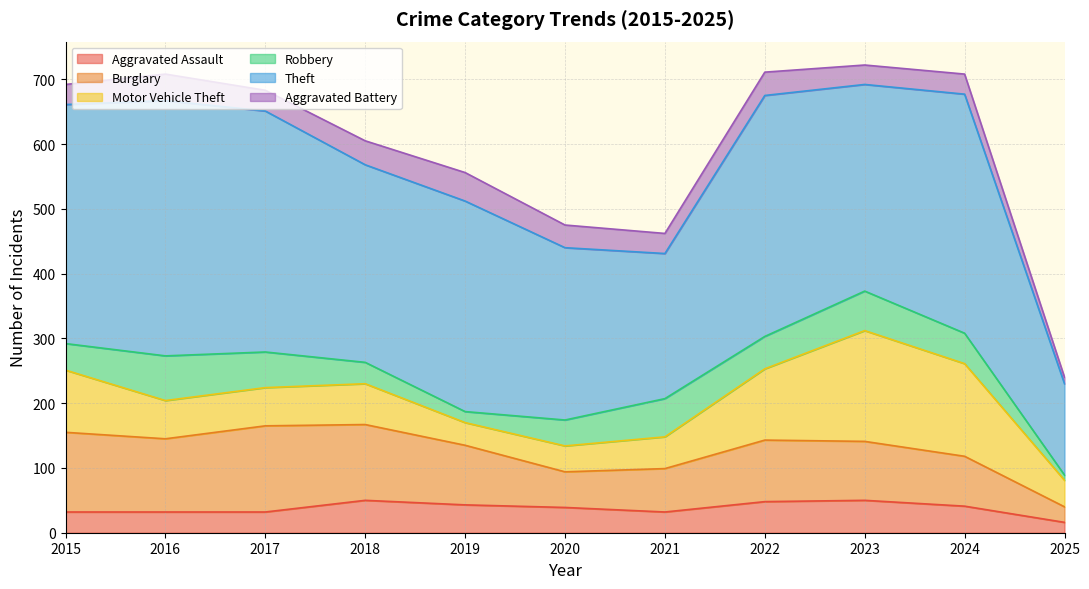

At which category does Aggravated Assault reach its first local valley?

2021